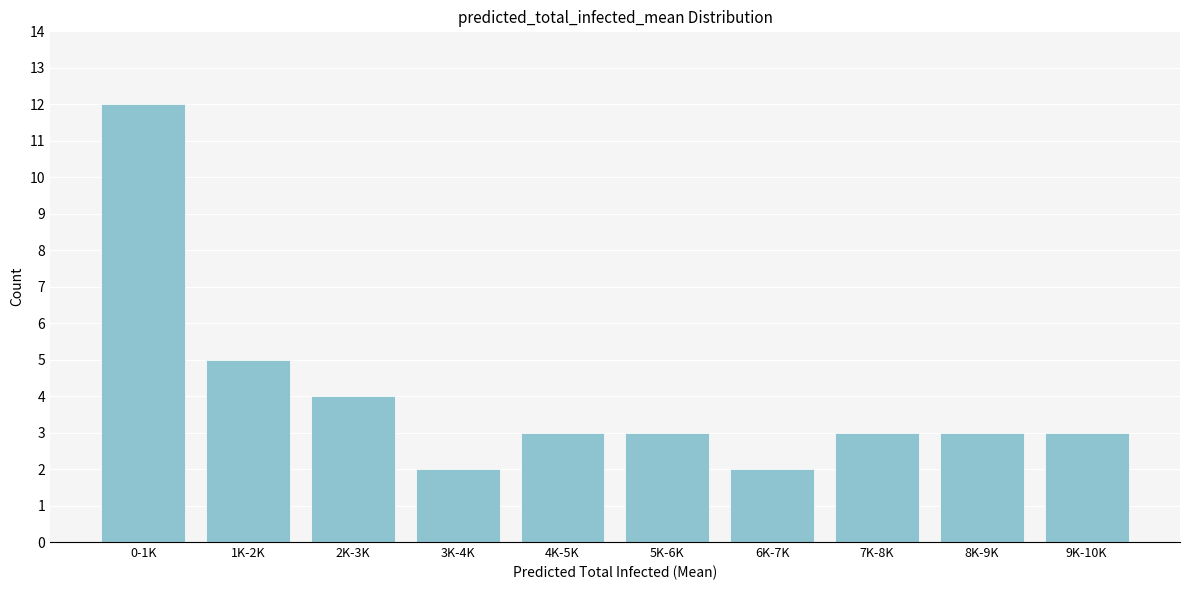

Reading left to right, list all the values displayed in this chart.

0-1K=12	1K-2K=5	2K-3K=4	3K-4K=2	4K-5K=3	5K-6K=3	6K-7K=2	7K-8K=3	8K-9K=3	9K-10K=3